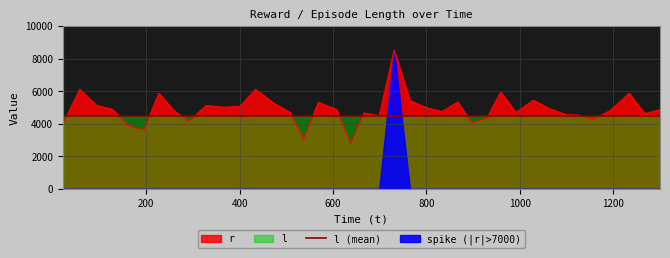

What is the highest value of the r series?

8507.8